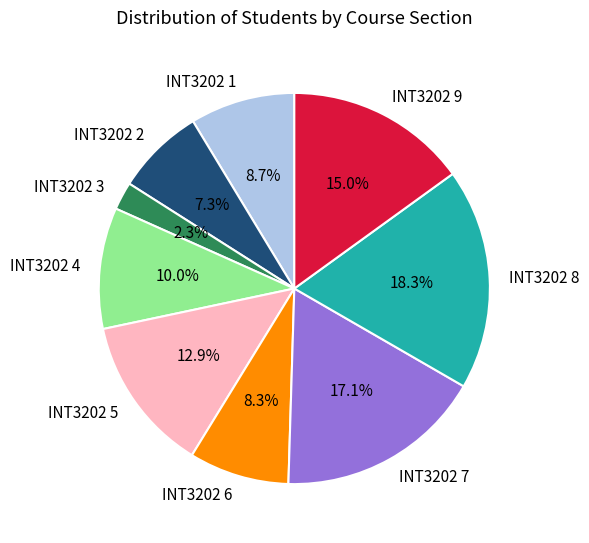

What percentage is NOT represented by INT3202 1?

91.3%